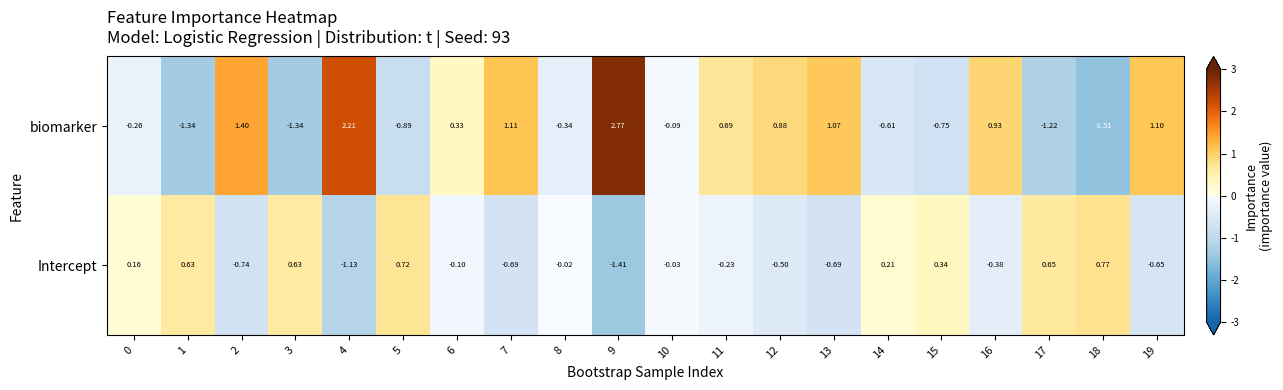

At 8, list the series in order from largest to smallest.

Intercept, biomarker